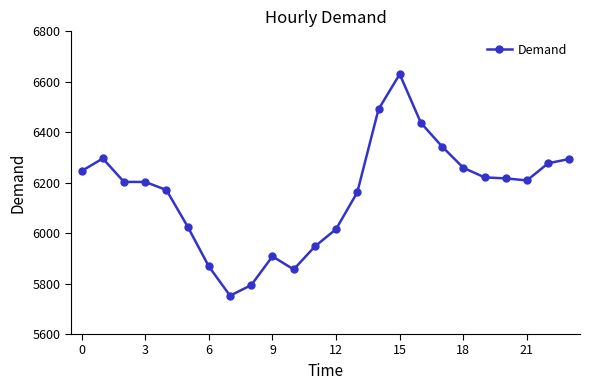

What is the sum of all values?

147826